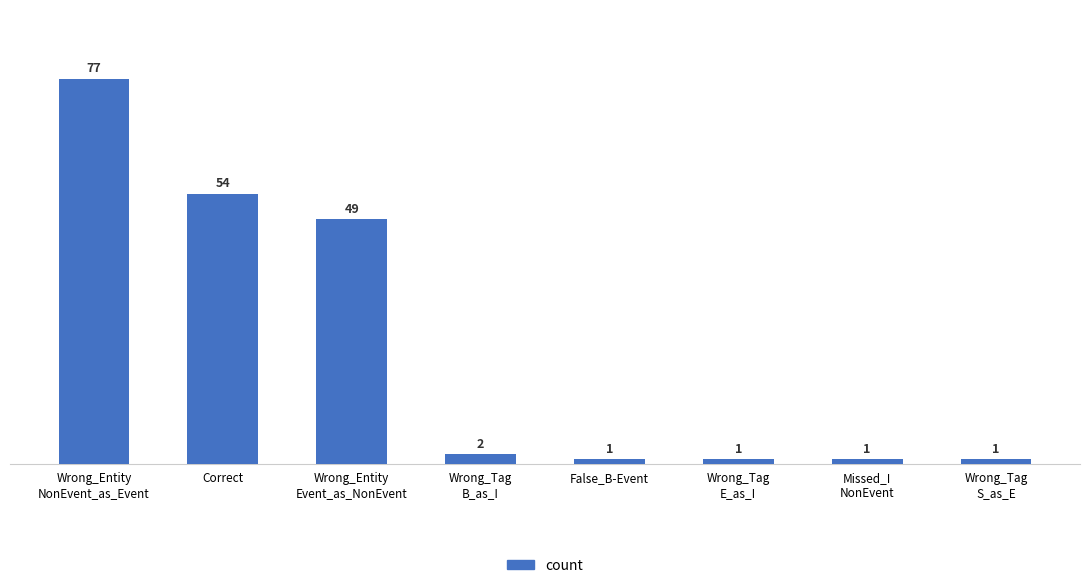

What is the label of the 3rd bar from the left?

Wrong_Entity
Event_as_NonEvent